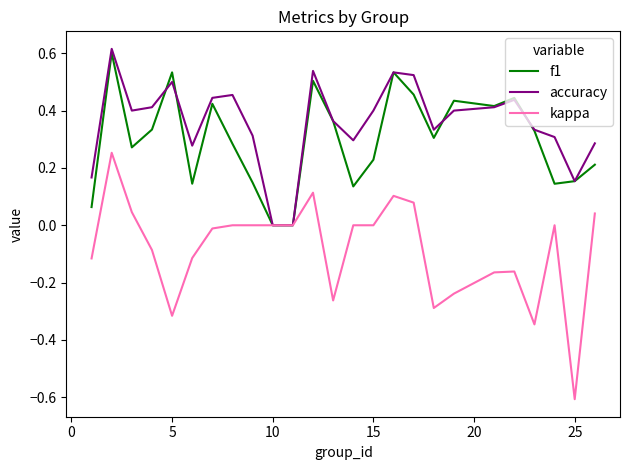

Which series has the largest range (max minus min)?

kappa